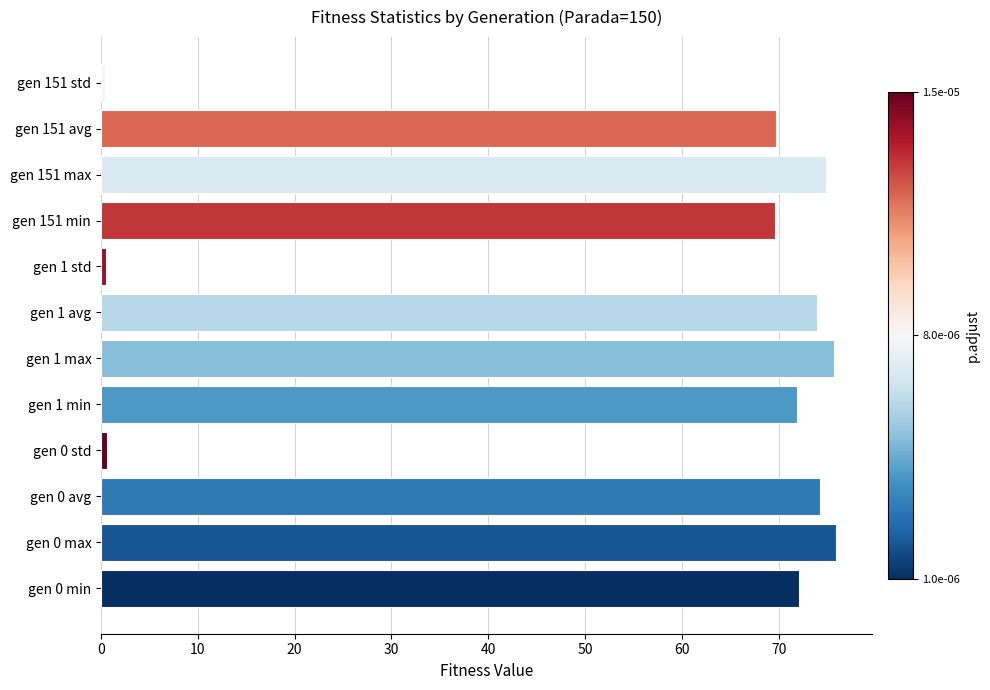

What is the ratio of the value at gen 0 avg to the value at gen 151 min?

1.1